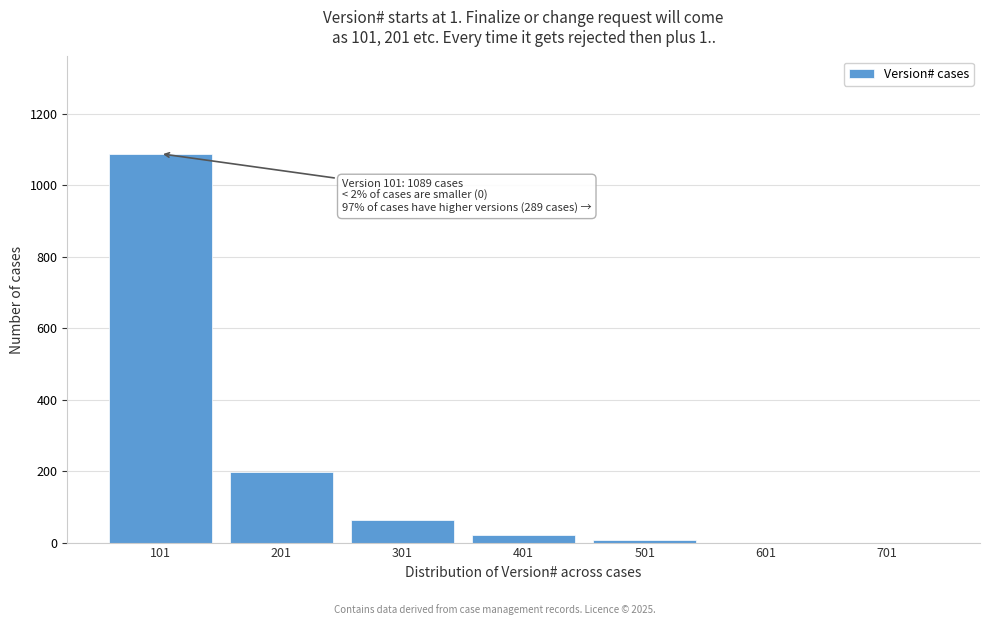

Reading left to right, list all the values displayed in this chart.

101=1089	201=198	301=63	401=21	501=7	601=0	701=0